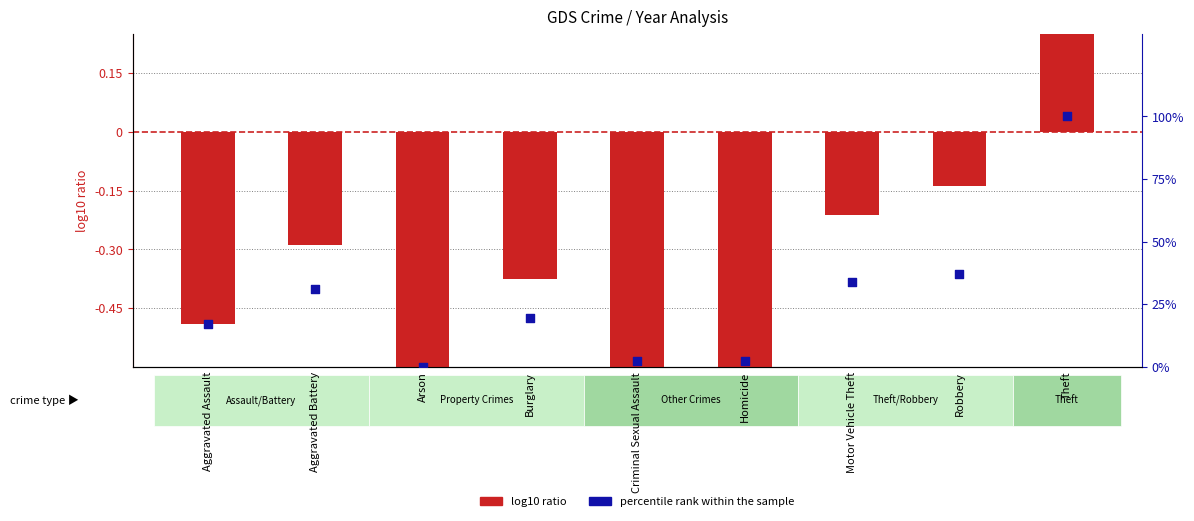

Which series has the largest total across all categories?

percentile rank within the sample